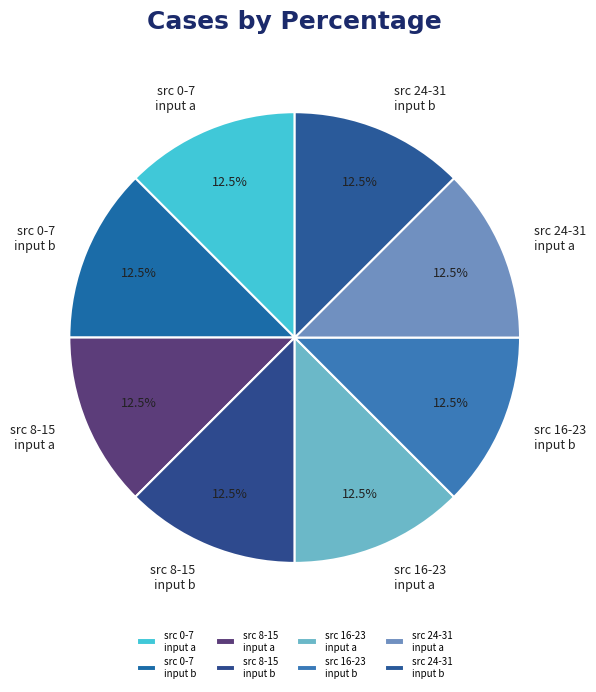

What is the ratio of the value at src 0-7 input b to the value at src 16-23 input a?

1.0